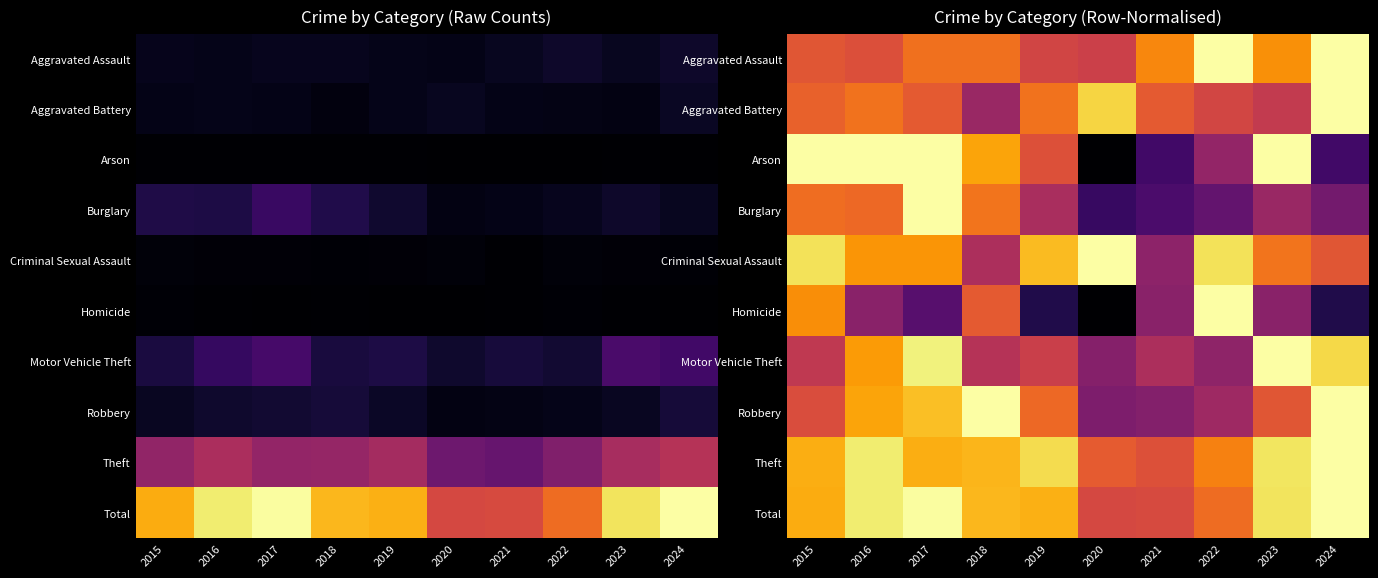

Count the number of data series in this chart.

10